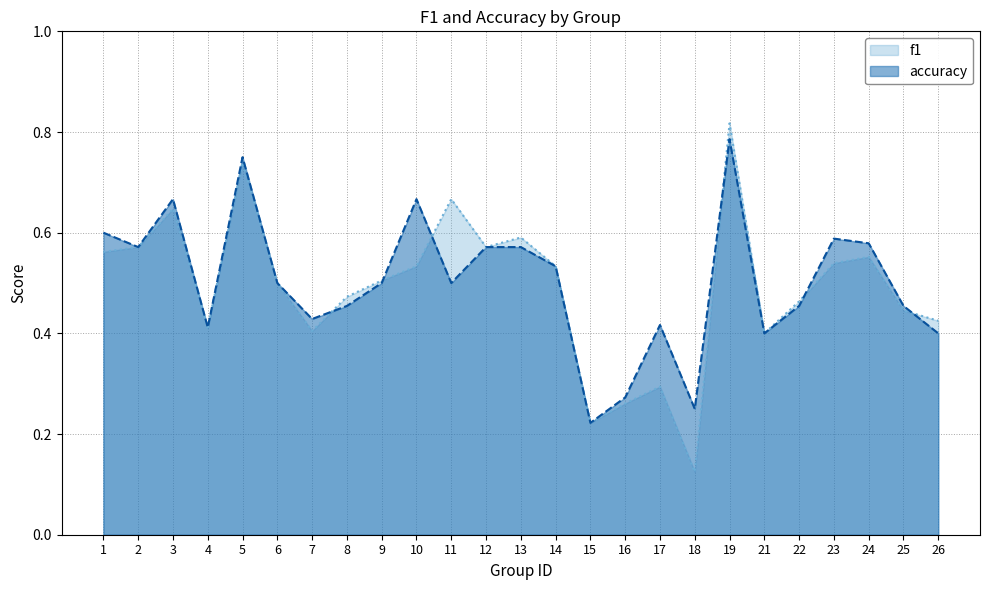

True or false: f1 and accuracy intersect in this chart.

True